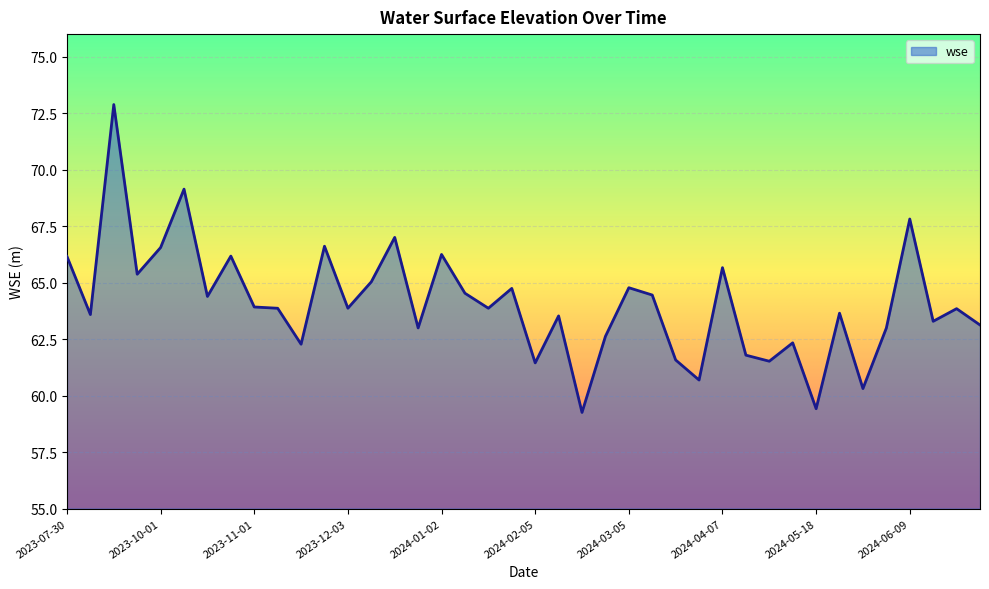

What is the difference between the maximum and minimum values?

13.6